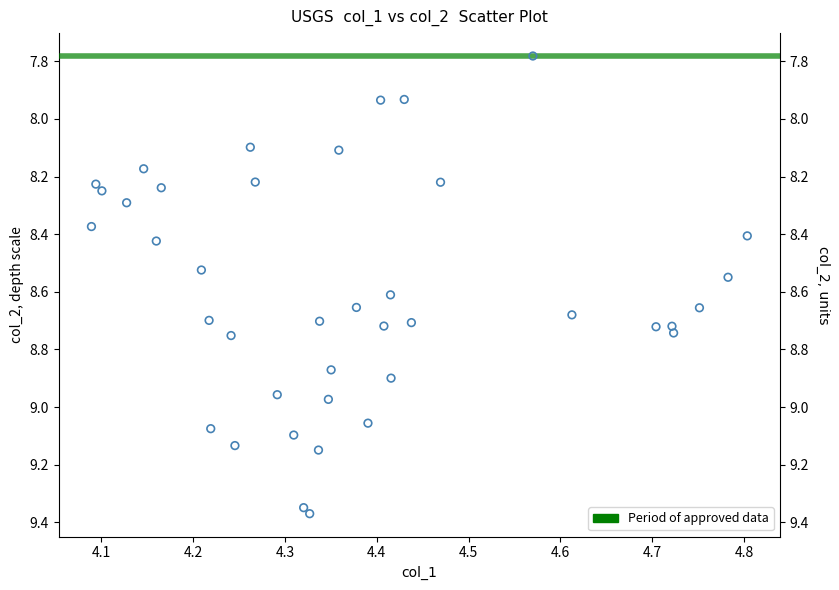

What is the range of X values (max minus min)?

0.7